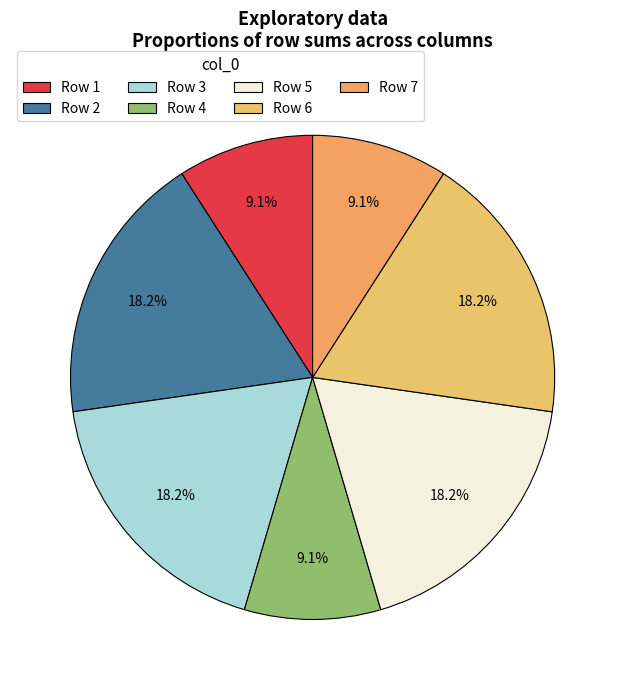

How many slices are in this pie chart?

7